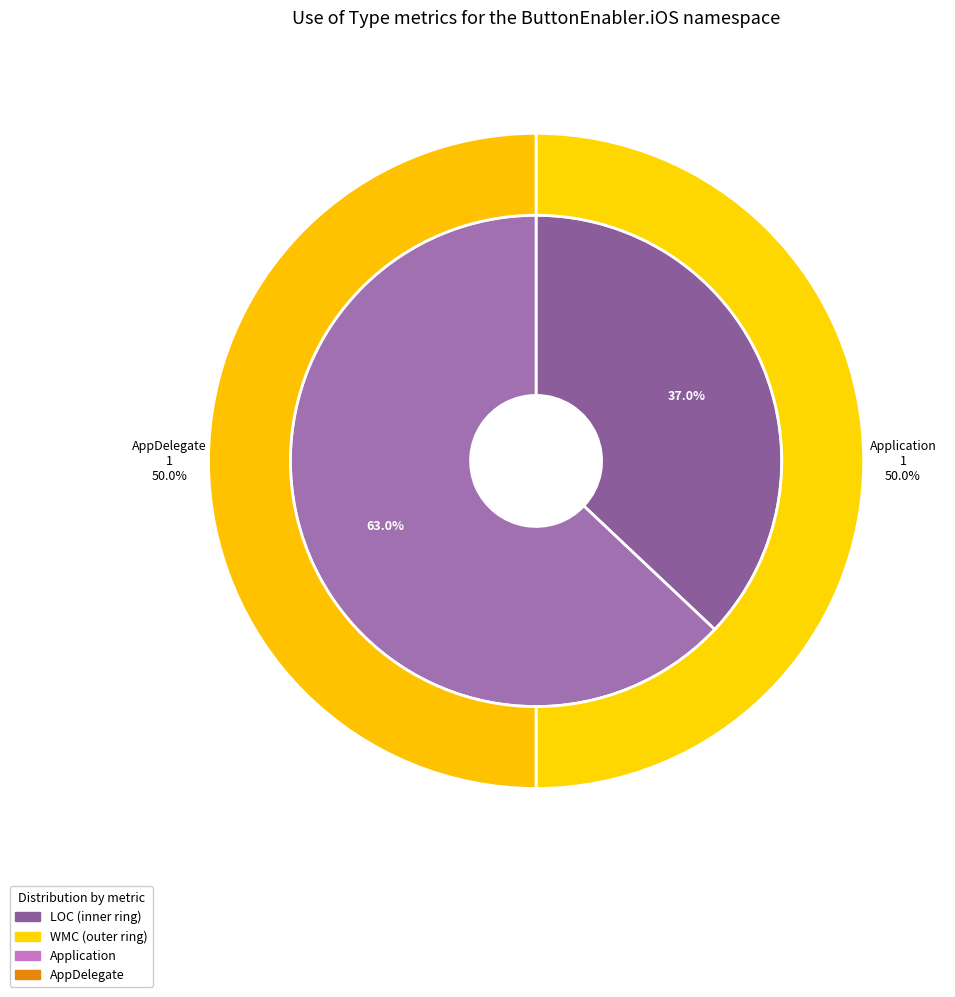

How many slices are in this pie chart?

2